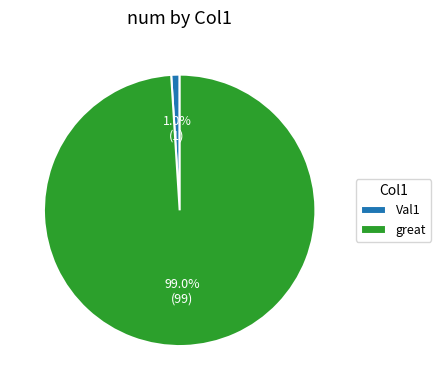

Which slice represents more than half of the pie?

great